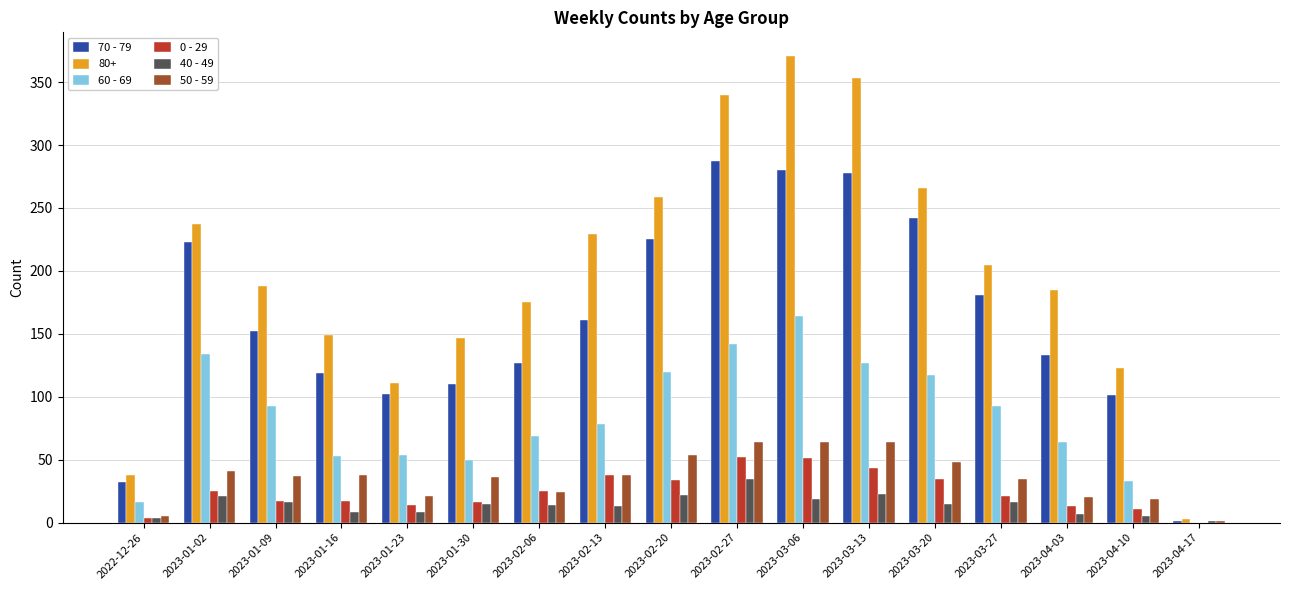

Does the chart contain stacked bars?

No